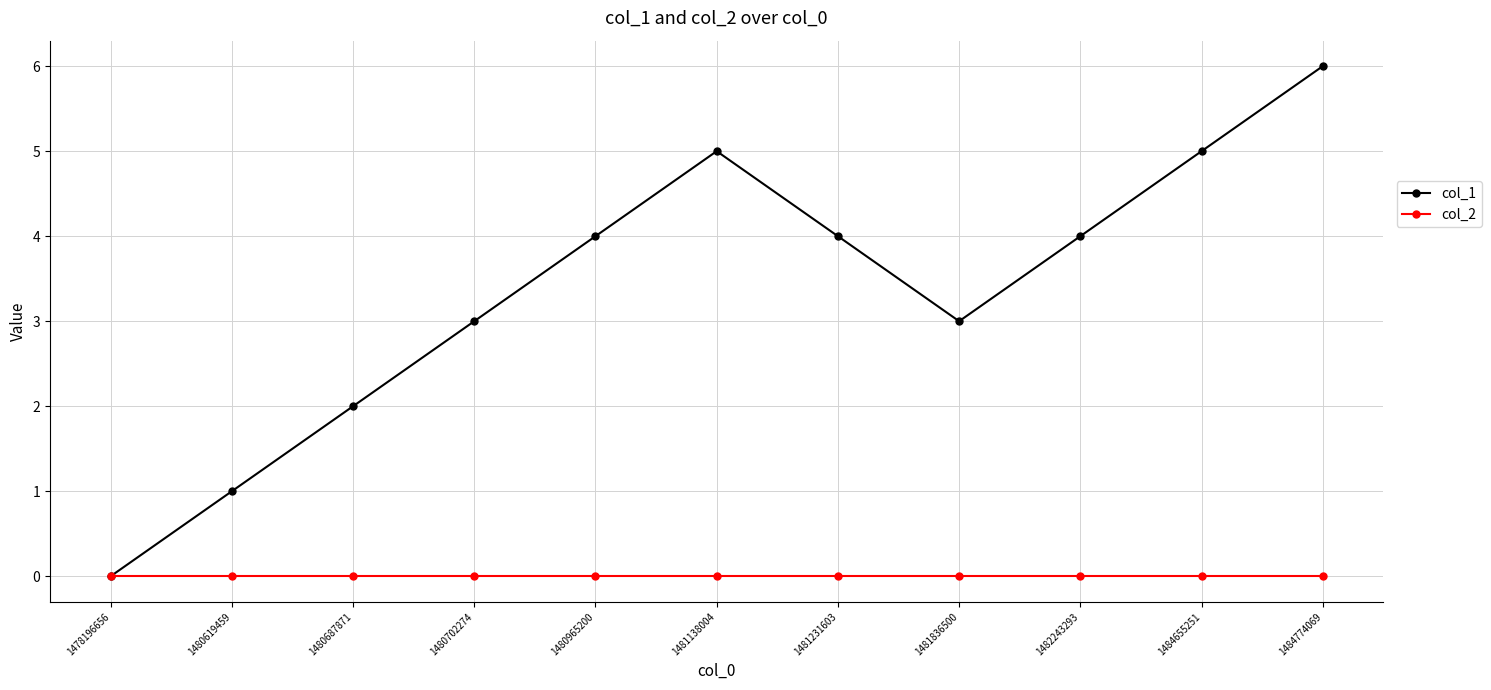

Reading left to right, transcribe all the data shown in this chart.

col_1: 1478196656=0	1480619459=1	1480687871=2	1480702274=3	1480965200=4	1481138004=5	1481231603=4	1481836500=3	1482243293=4	1484655251=5	1484774069=6
col_2: 1478196656=0	1480619459=0	1480687871=0	1480702274=0	1480965200=0	1481138004=0	1481231603=0	1481836500=0	1482243293=0	1484655251=0	1484774069=0